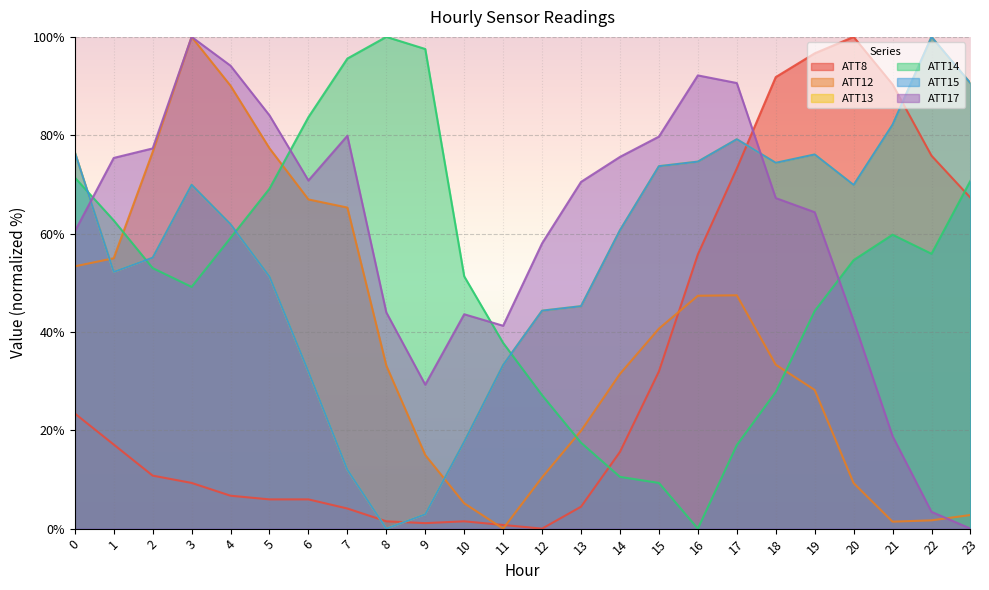

Rank the categories by ATT14 value from highest to lowest.

8, 9, 7, 6, 0, 23, 5, 1, 21, 4, 22, 20, 2, 10, 3, 19, 11, 18, 12, 13, 17, 14, 15, 16